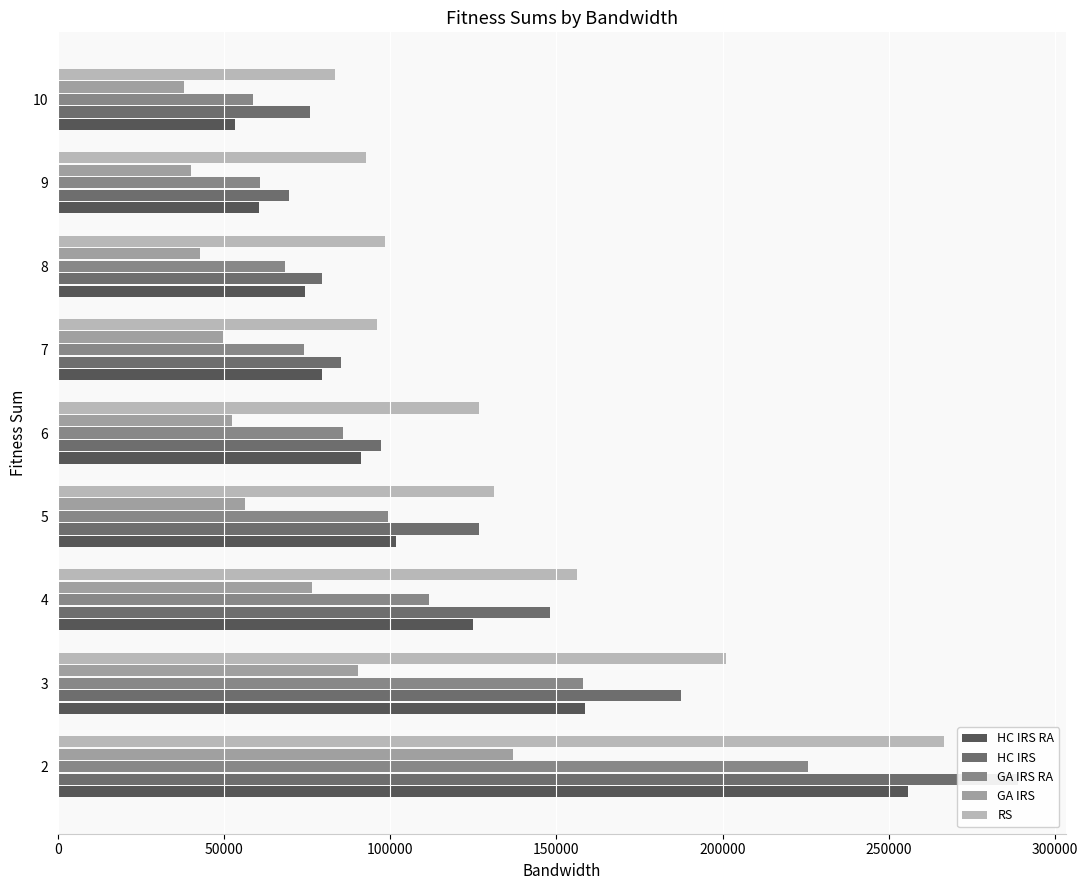

How many groups of bars are there?

9